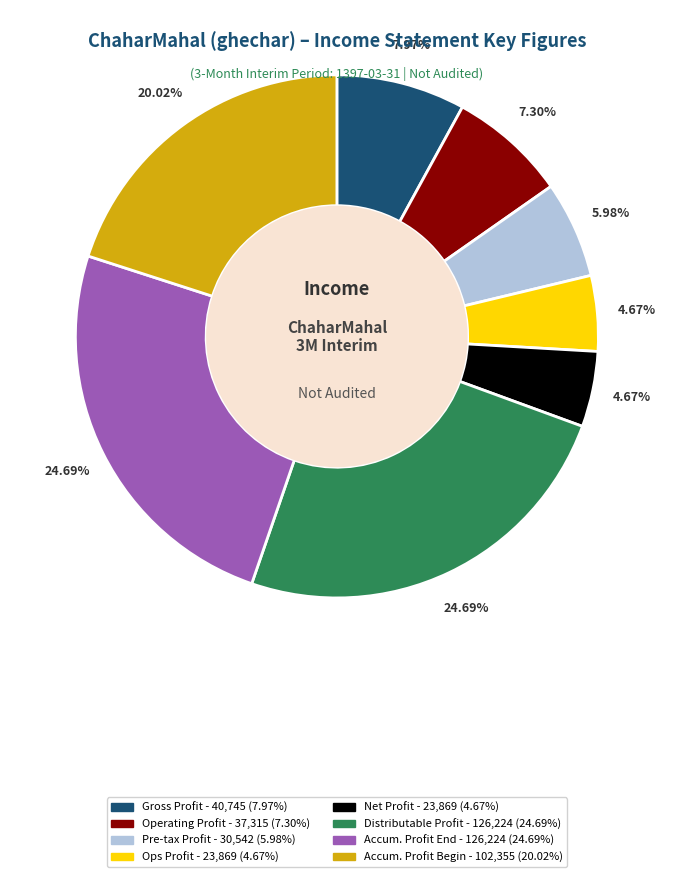

Is there a majority slice in this chart?

No